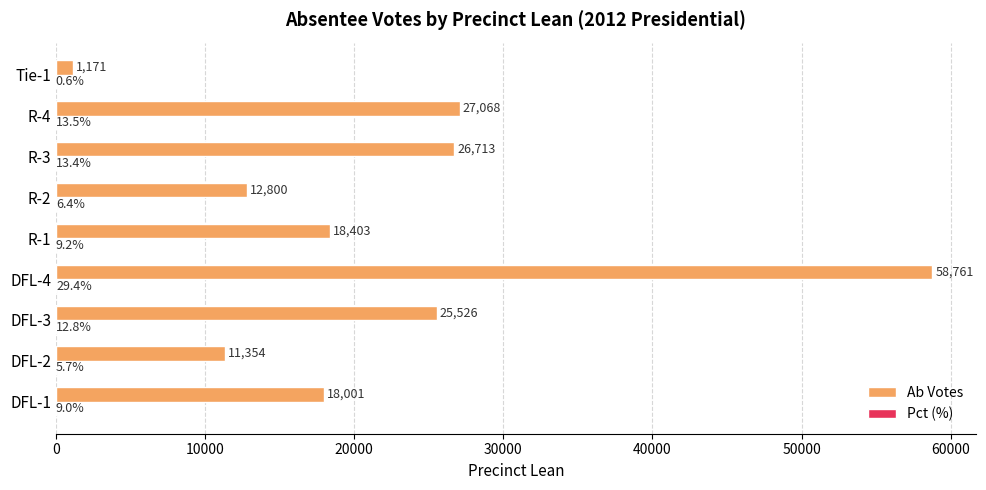

True or false: Ab Votes has a value of 11354.0 at DFL-2.

True